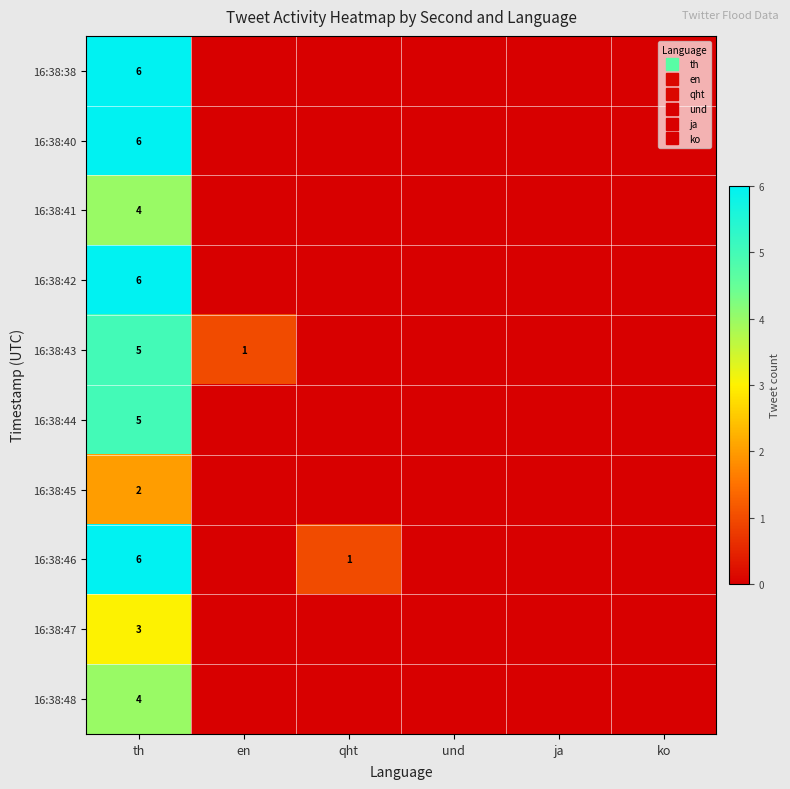

Is it true that 16:38:44 equals 0 at en?

True